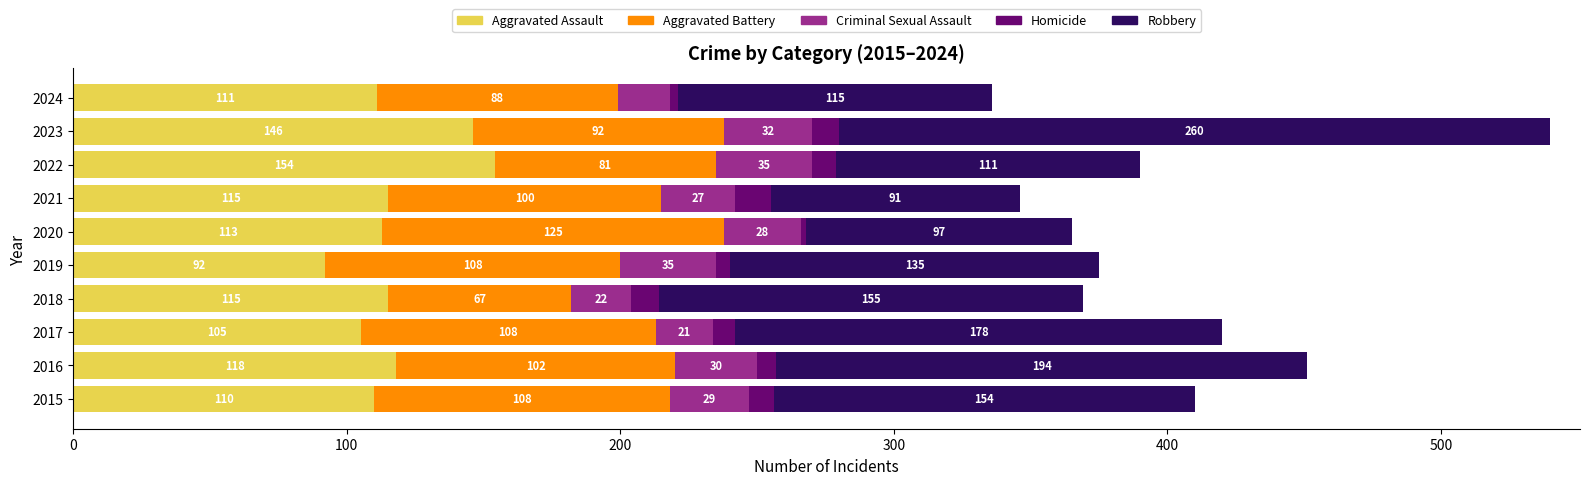

What are all the series names shown in the legend?

Aggravated Assault, Aggravated Battery, Criminal Sexual Assault, Homicide, Robbery